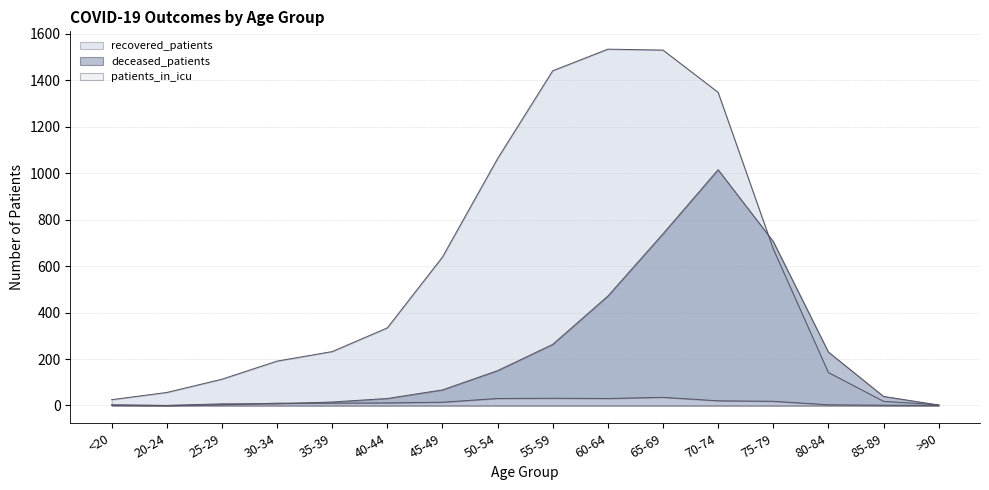

What is the label of the 1st point from the left?

<20